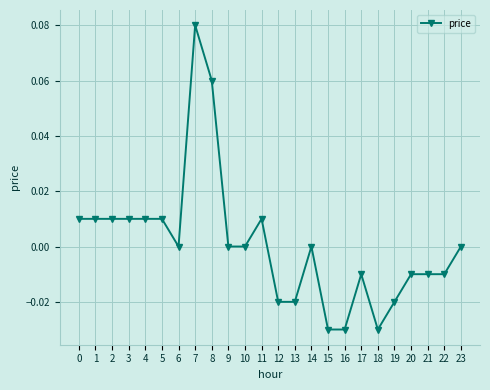

Which has a higher value, 11 or 18?

11